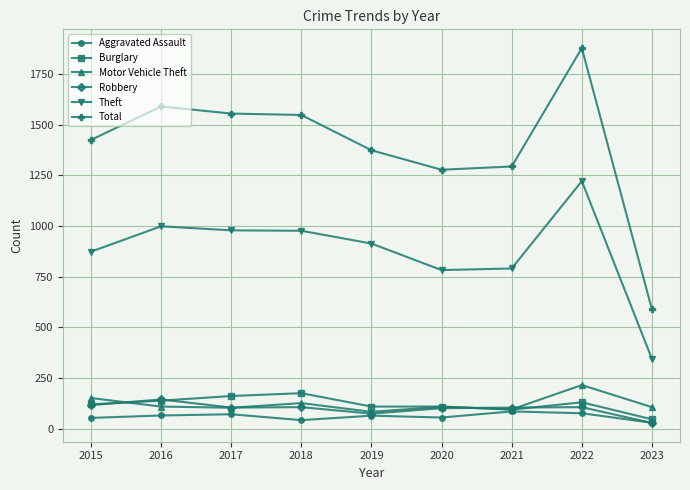

What is the value of the Aggravated Assault point at the 6th from the left?

56